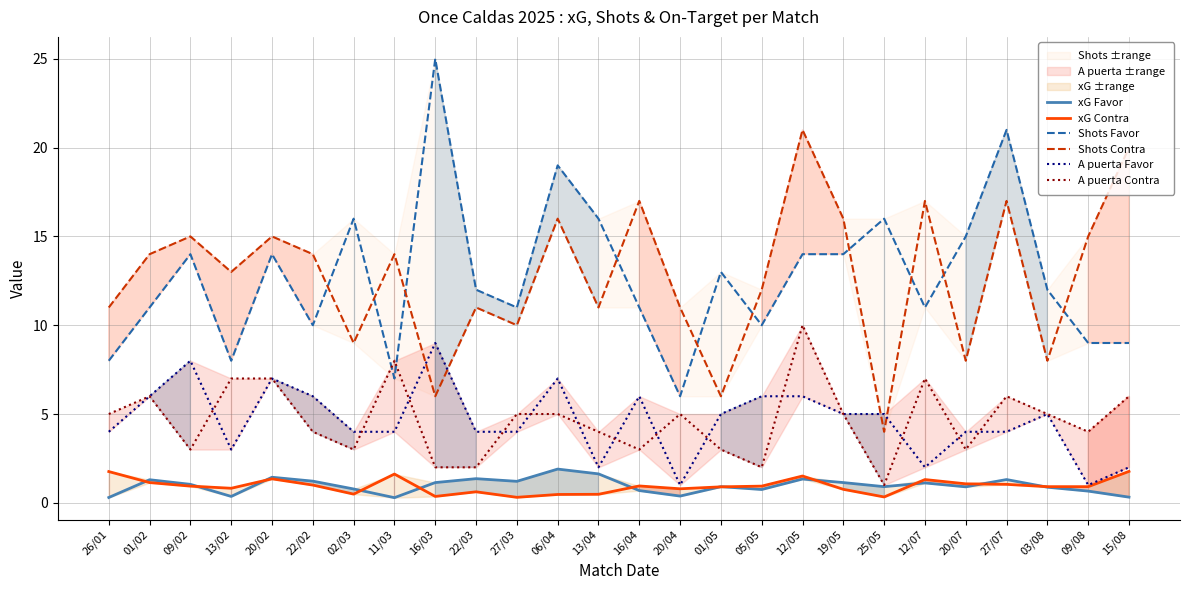

What is the label of the 7th point from the left?

02/03